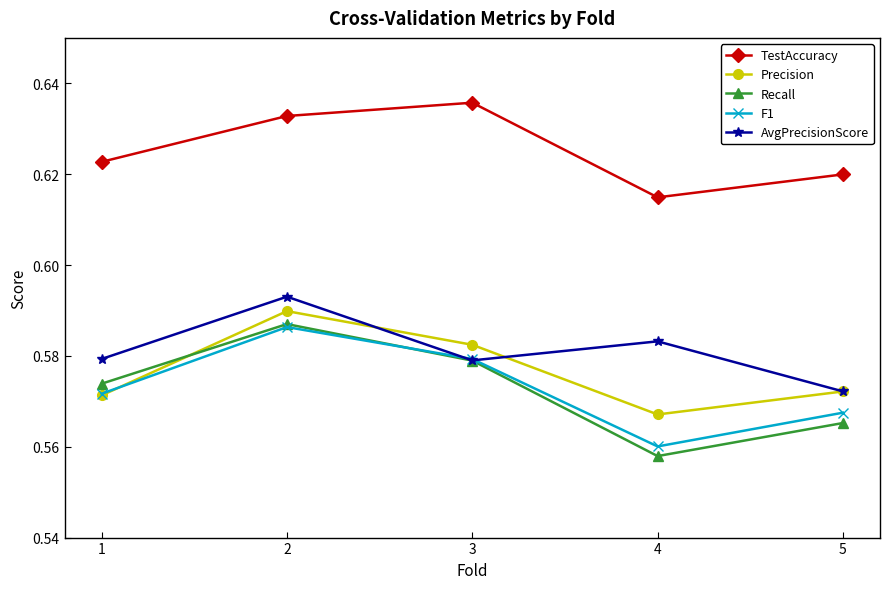

At which category does the chart reach its peak across all series?

3